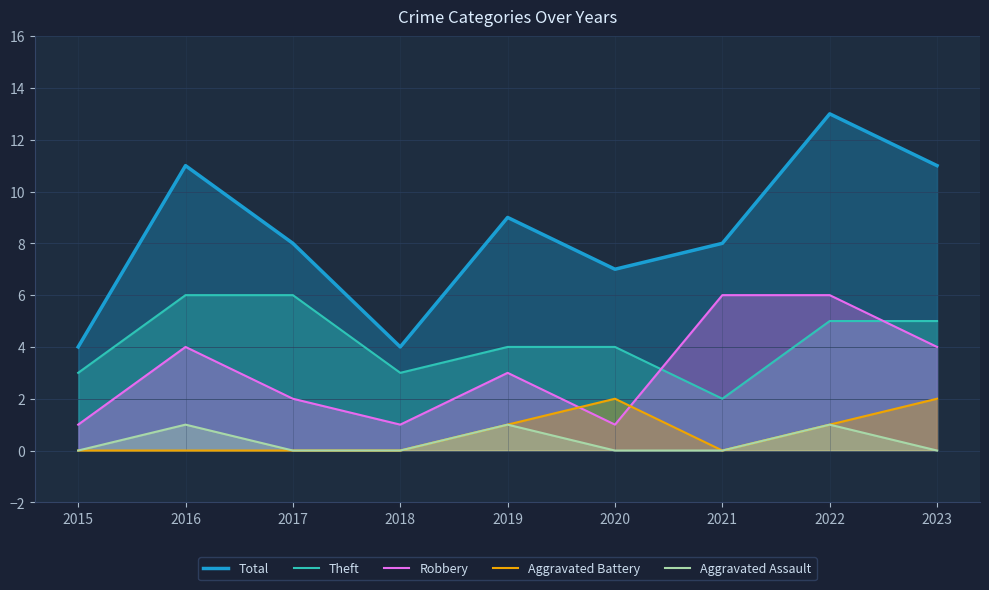

The Aggravated Assault series shows 0 at 2020. True or false?

True